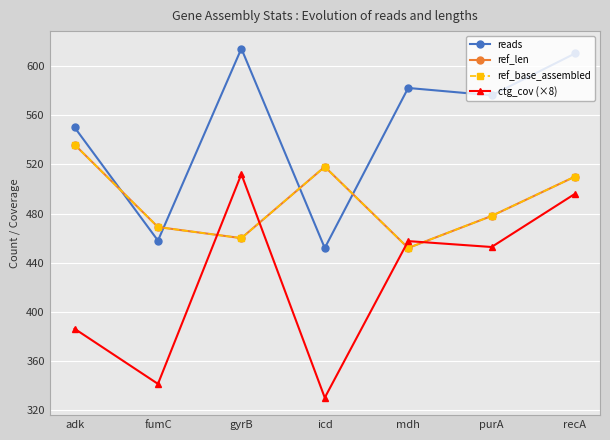

Which series ends up on top after the final intersection of ref_base_assembled and reads?

reads